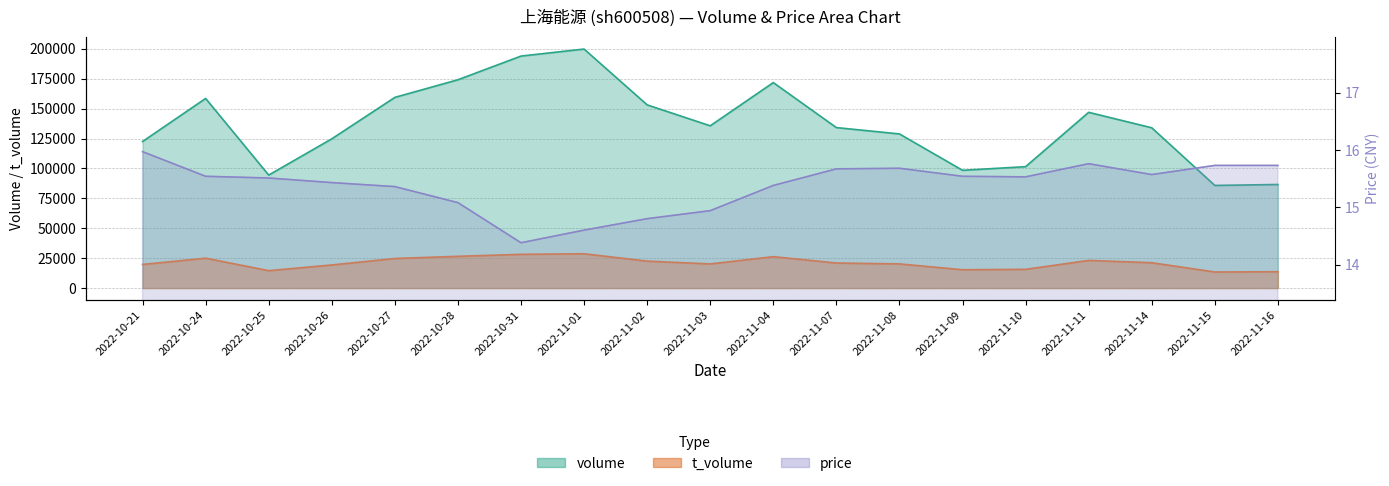

True or false: t_volume and price intersect in this chart.

False